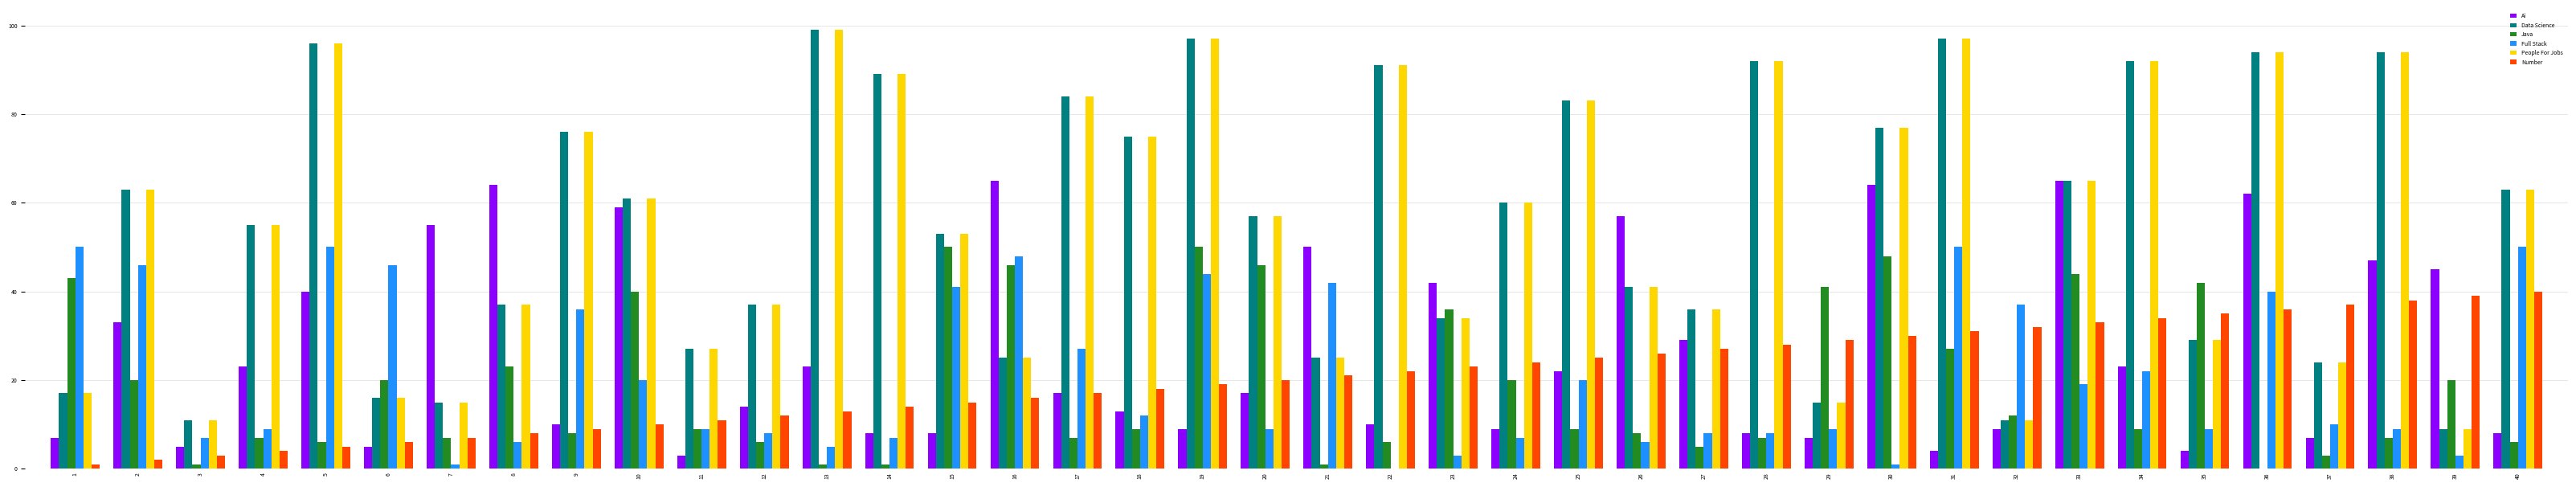

What is the sum of all Ai values?

1050